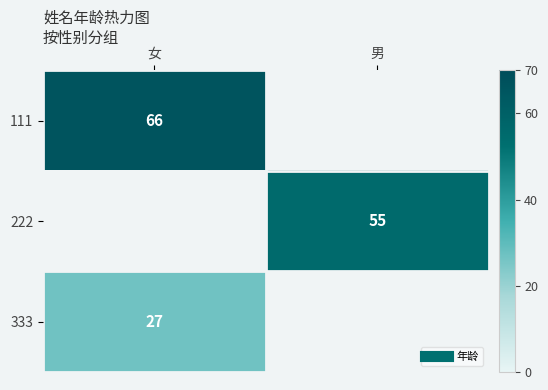

Which category has the lowest value in the 333 series?

女